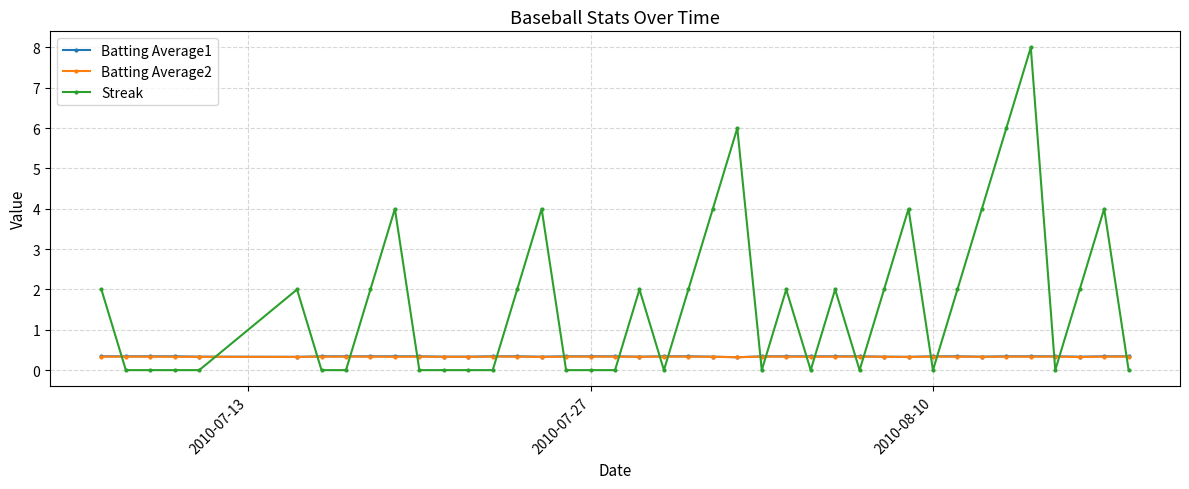

What is the value of the Batting Average1 point at the 26th from the left?

0.3